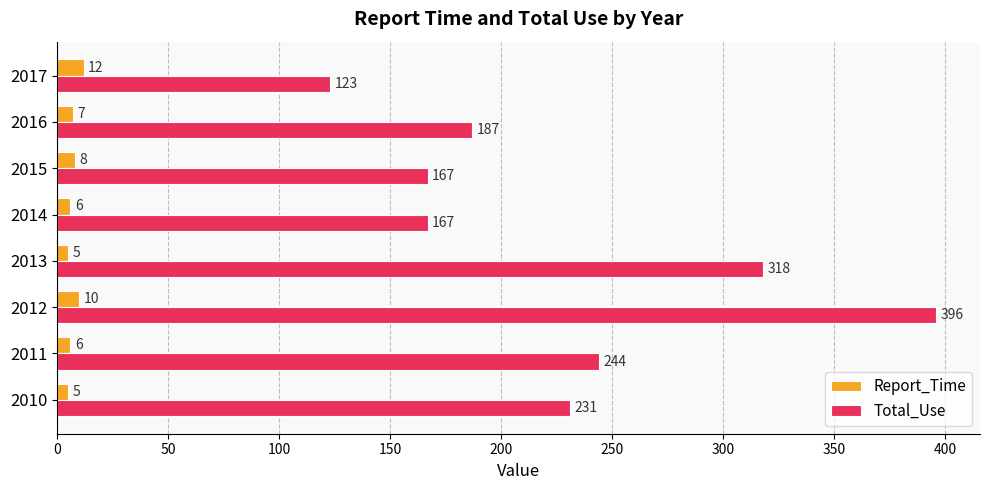

At how many categories does at least one series exceed 311?

2